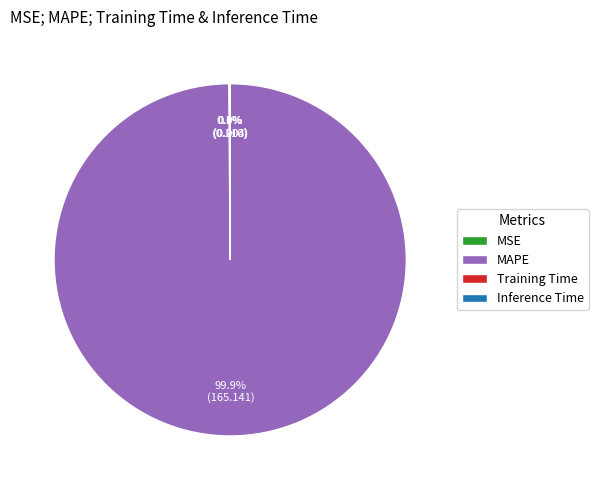

Which slice is the largest?

MAPE